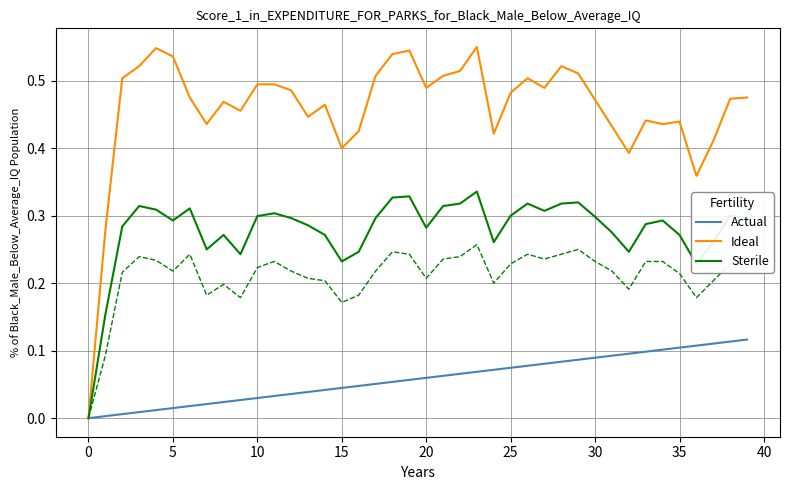

What is the label of the 37th point from the left?

36